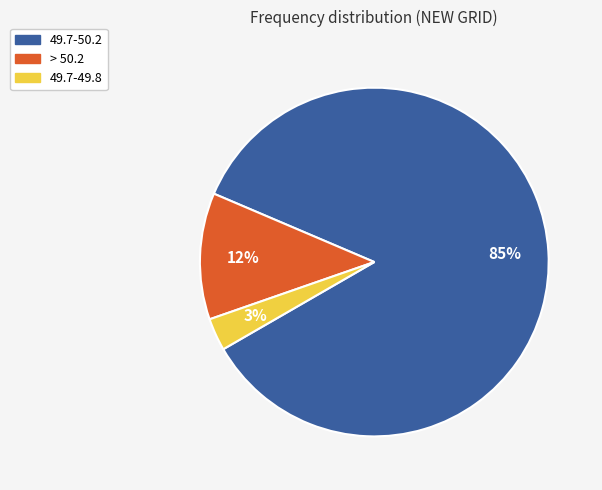

True or false: > 50.2 accounts for 21% of the total.

False